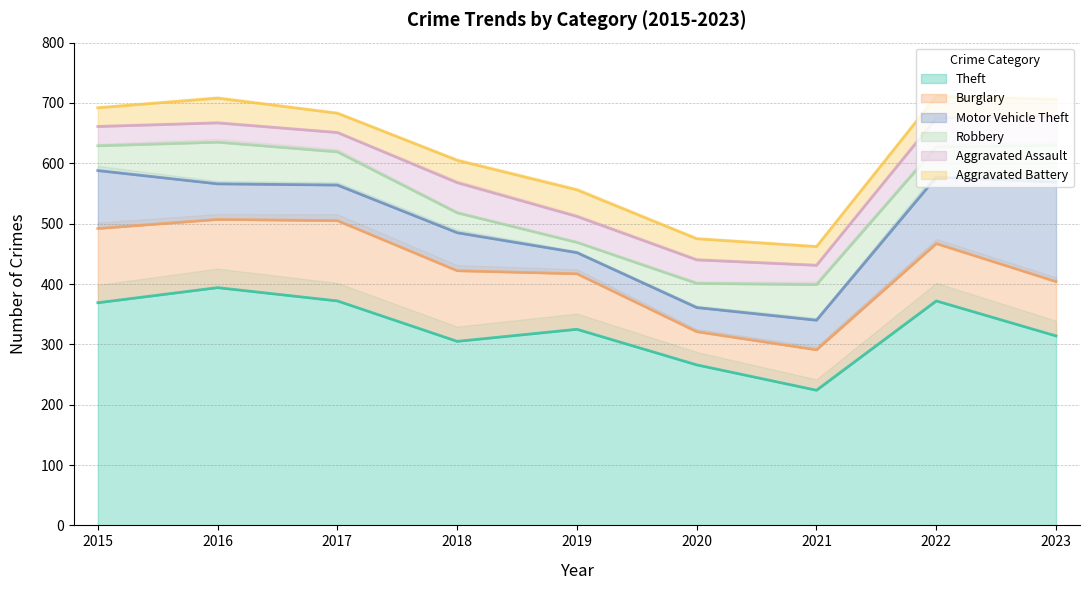

How many intersections are there between Aggravated Assault and Motor Vehicle Theft?

2